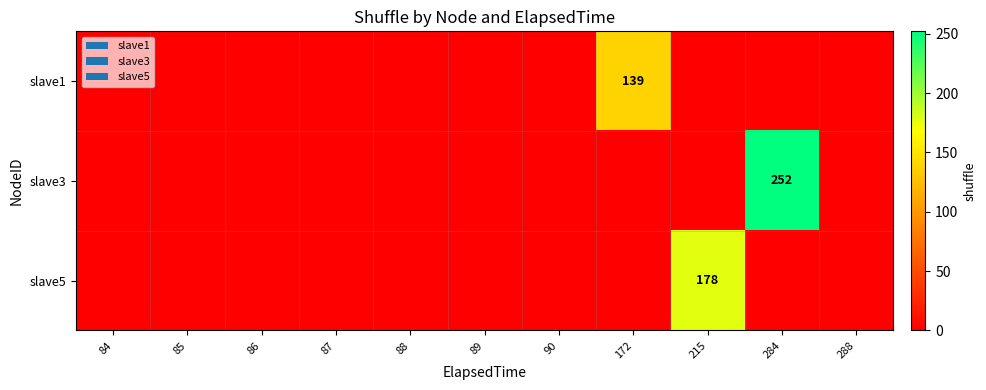

Is it true that slave5 equals 178 at 215?

True